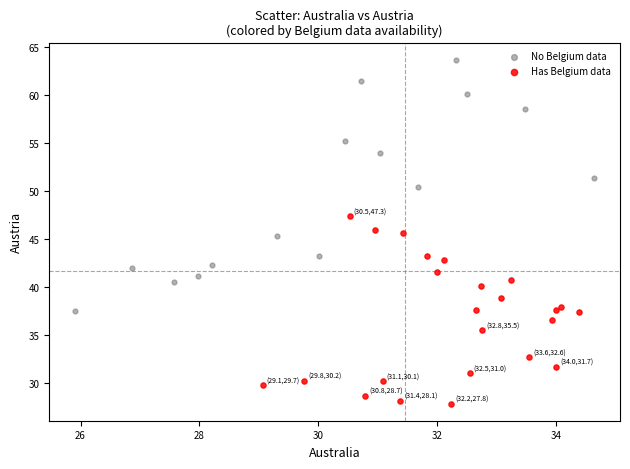

Which series contains the highest Y value?

No Belgium data